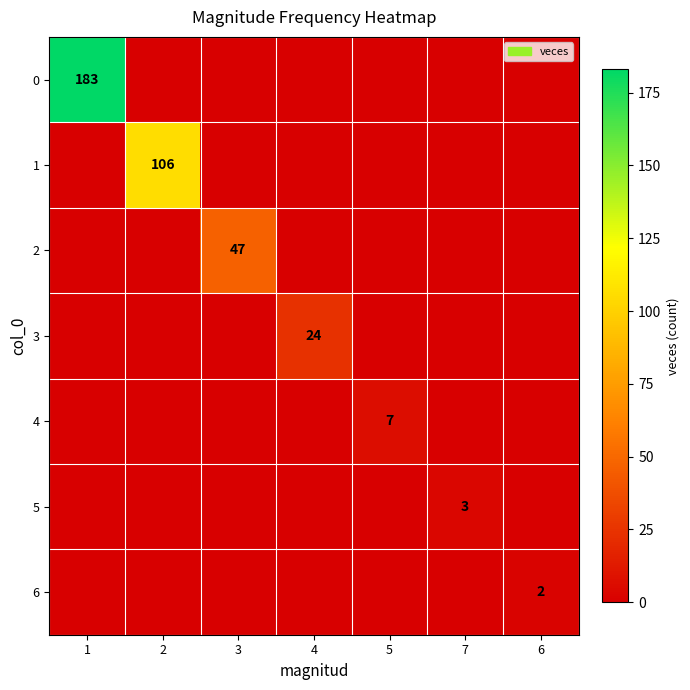

Is it true that 3 equals 41 at 4?

False